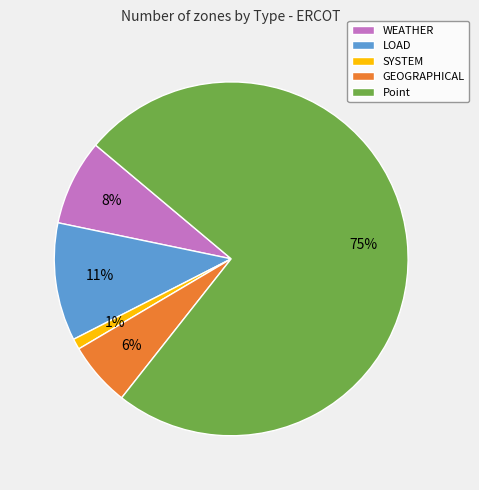

Approximately how many times larger is the value at LOAD compared to GEOGRAPHICAL?

1.8